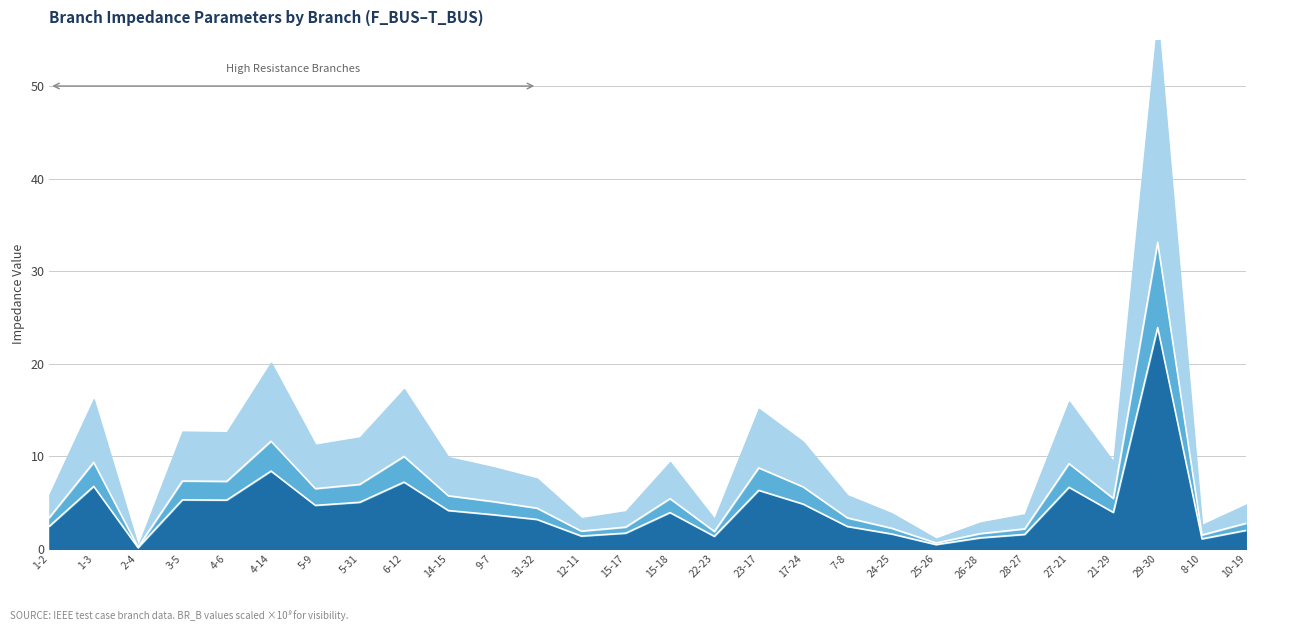

What is the average value of the BR_R series?

4.3